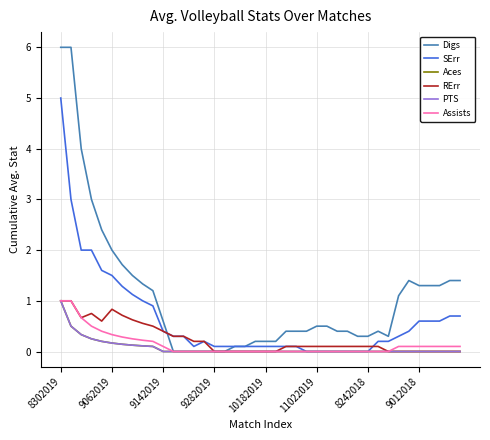

True or false: Aces and PTS cross at least once.

False